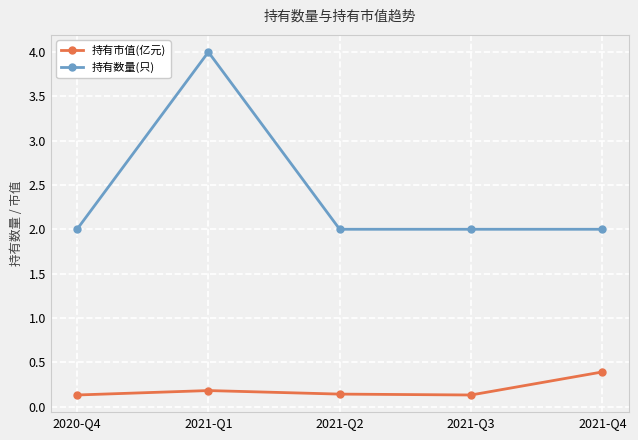

True or false: 持有数量(只) and 持有市值(亿元) cross at least once.

False